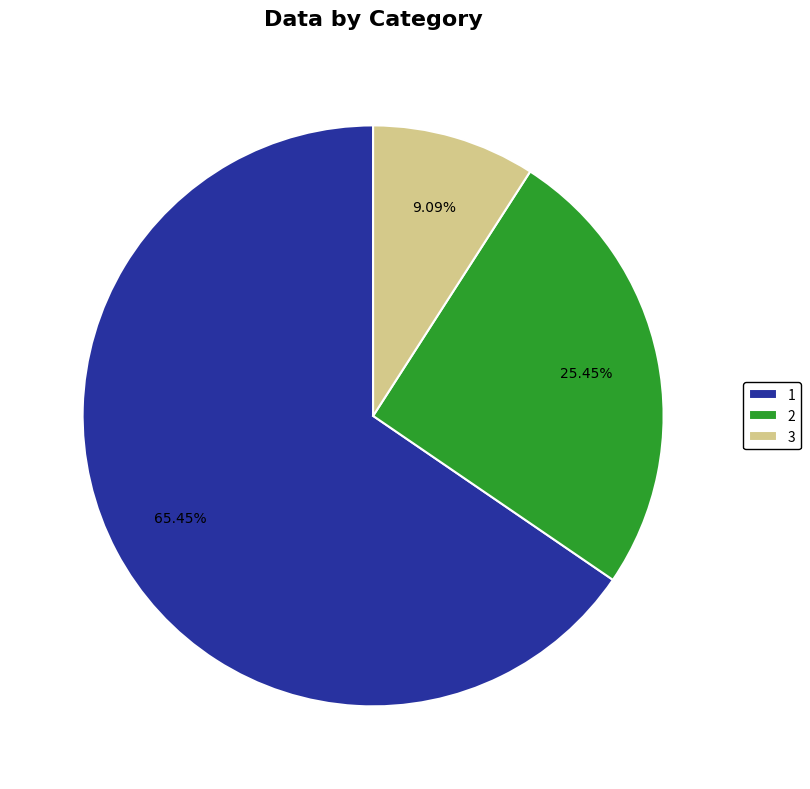

To the nearest percent, what is the difference between the 1 and 2 slice percentages?

40%